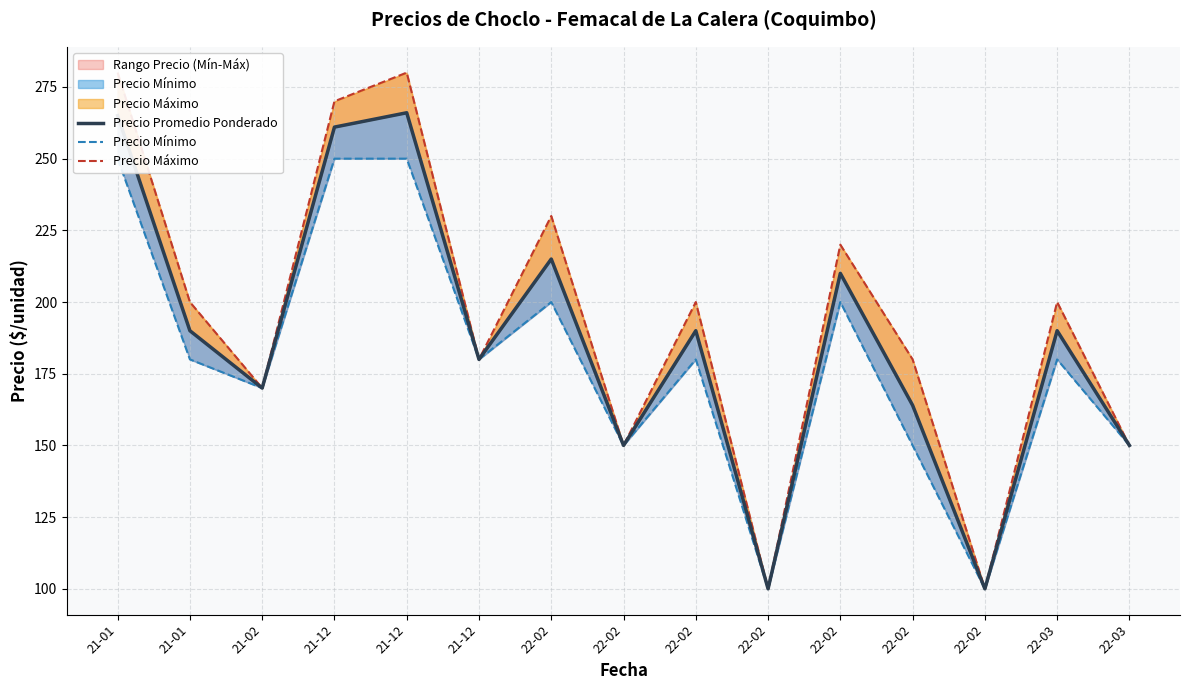

Reading left to right, extract all data points from this chart.

Precio Promedio Ponderado: 265	190	170	261	266	180	215	150	190	100	210	164	100	190	150
Precio Mínimo: 250	180	170	250	250	180	200	150	180	100	200	150	100	180	150
Precio Máximo: 280	200	170	270	280	180	230	150	200	100	220	180	100	200	150